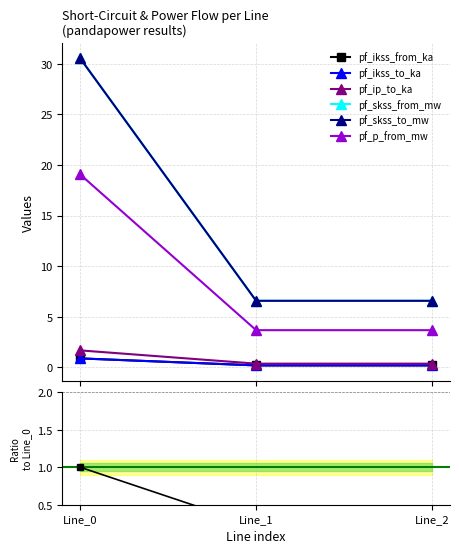

What is the spread (max minus min) of values at Line_1?

6.4